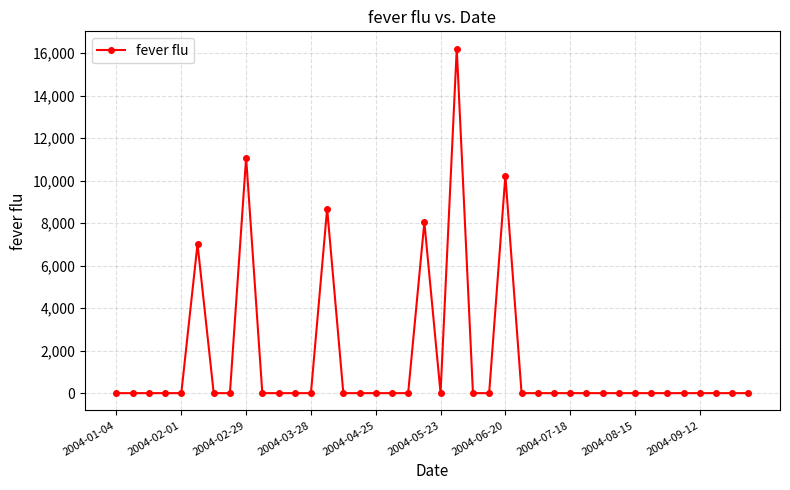

What is the sum of all values?

61273.2